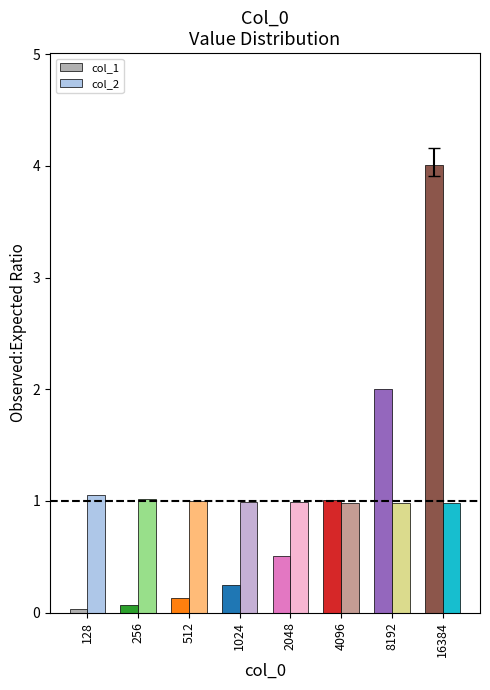

Is the value of col_2 at 128 greater than the value of col_1 at 128?

Yes